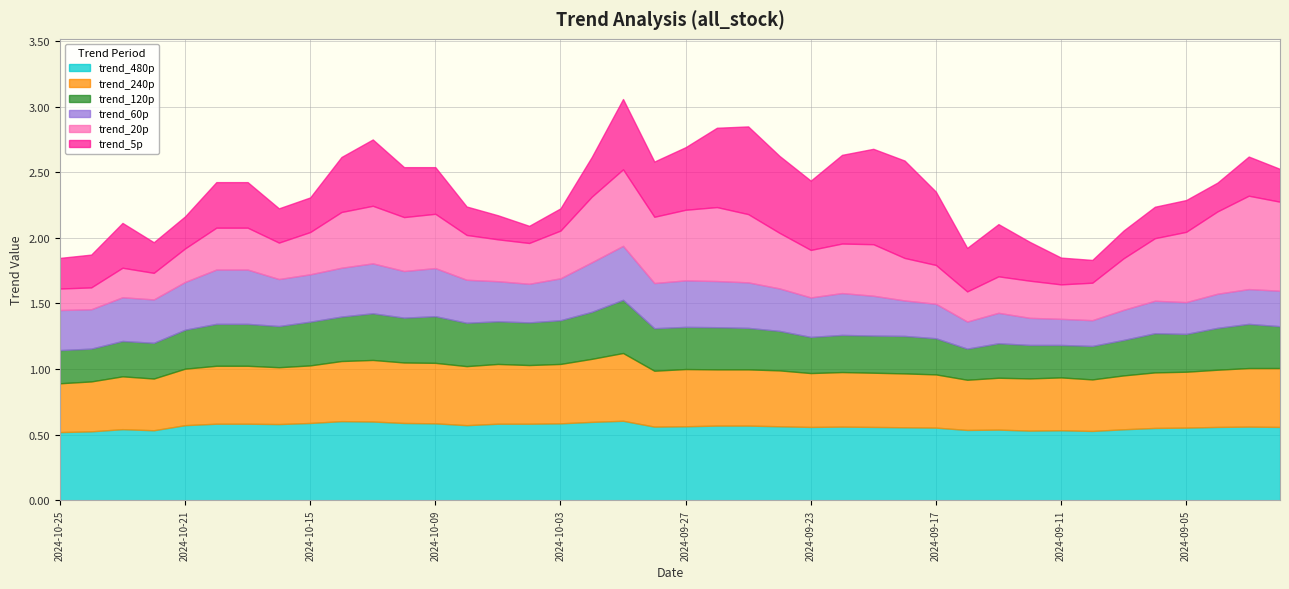

What are all the series names shown in the legend?

trend_480p, trend_240p, trend_120p, trend_60p, trend_20p, trend_5p